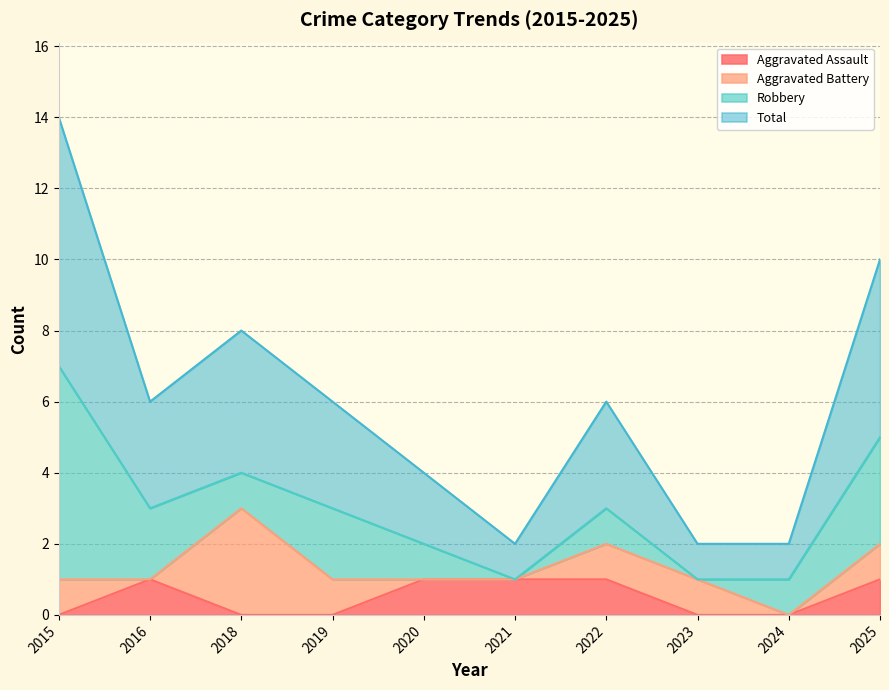

True or false: Total and Aggravated Assault intersect in this chart.

False